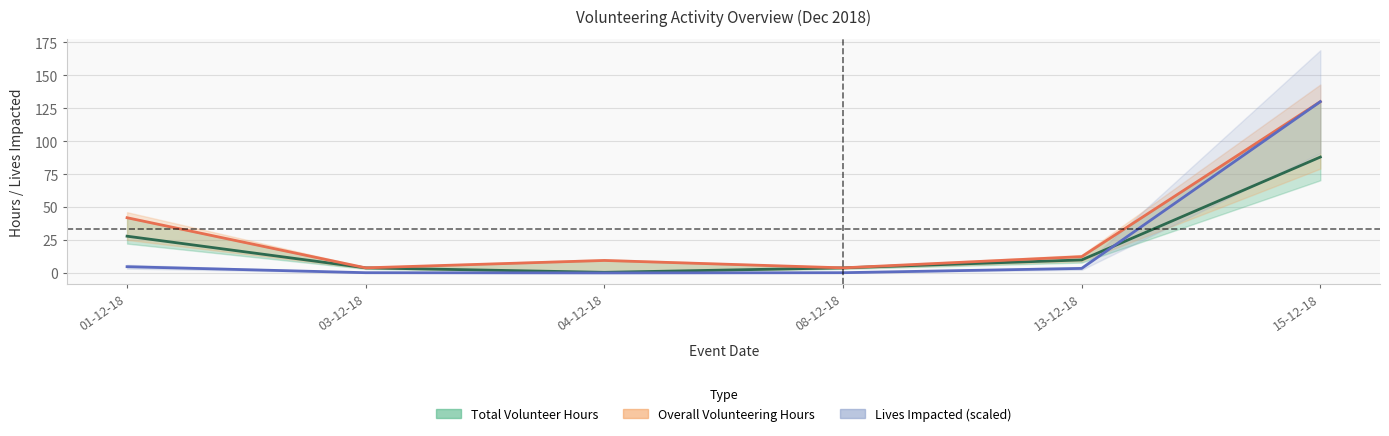

Does the chart display data point markers on the line(s)?

No